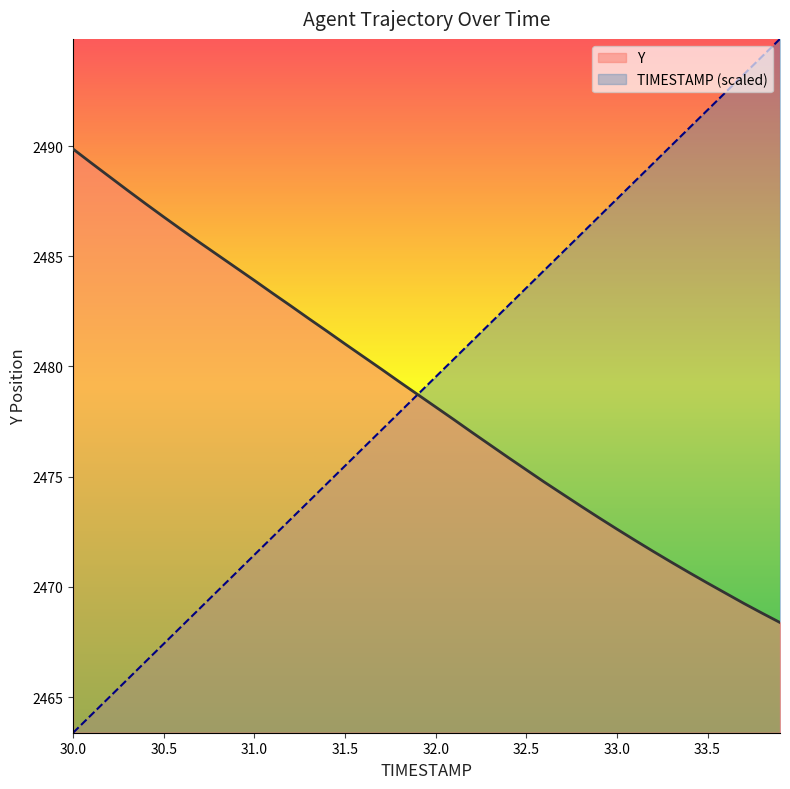

How many intersections are there between TIMESTAMP and Y?

1